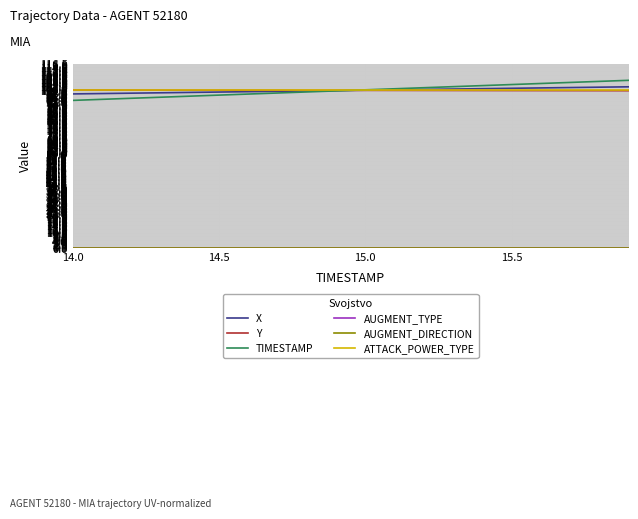

Does the chart display data point markers on the line(s)?

No